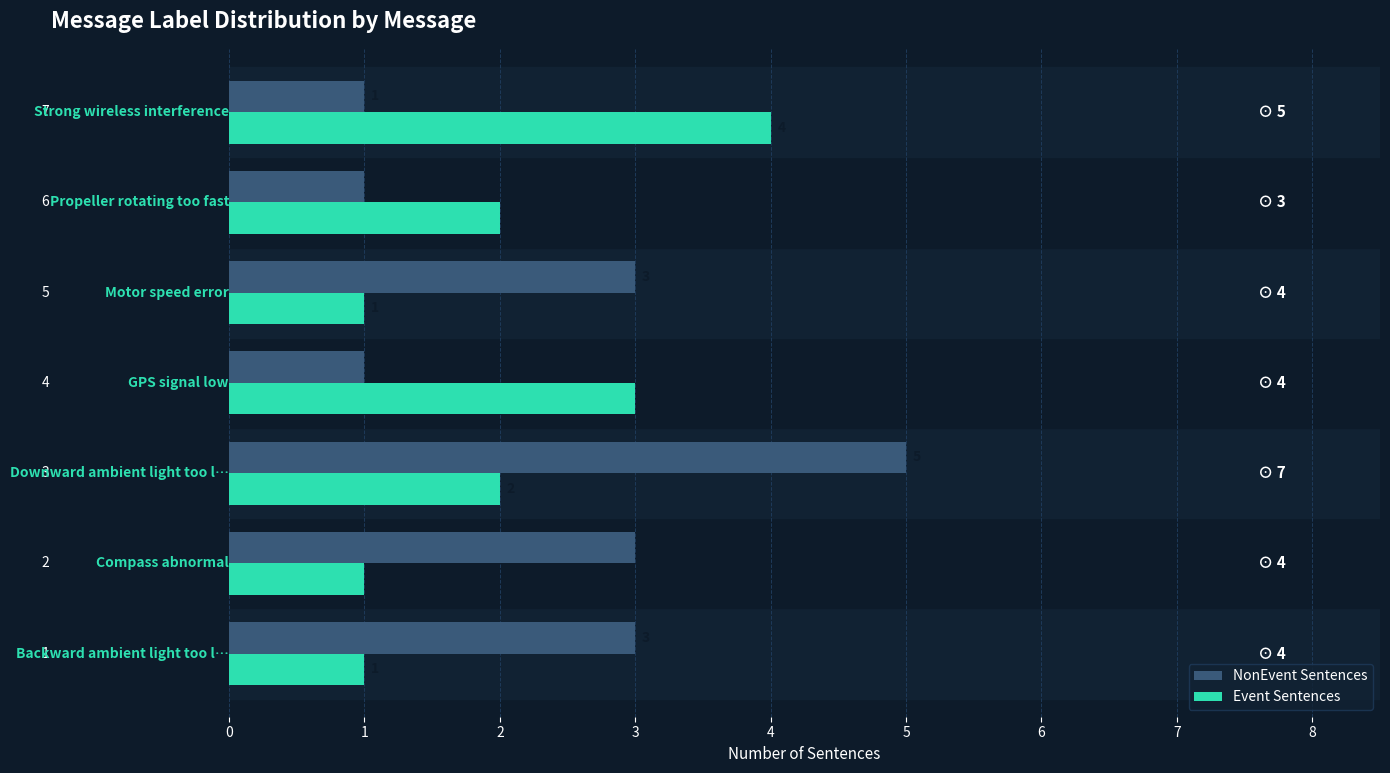

How many data points does each series have?

7